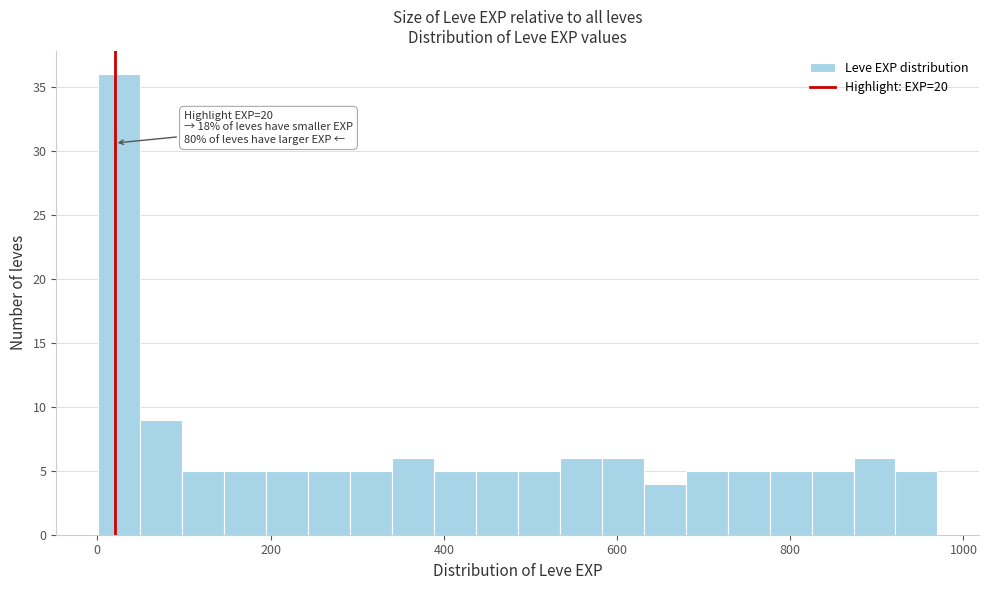

Read against the x-axis, roughly where is the centre of the tallest bar?

20